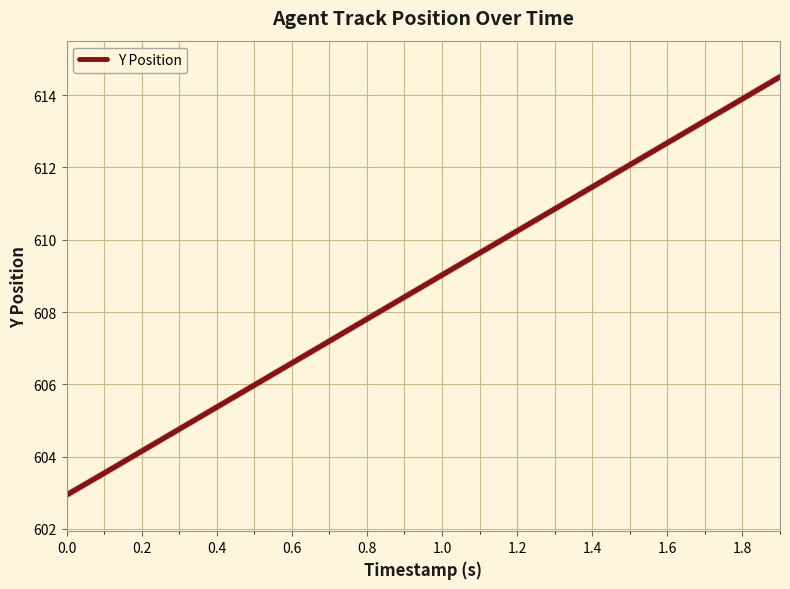

What is the greatest value displayed?

614.5